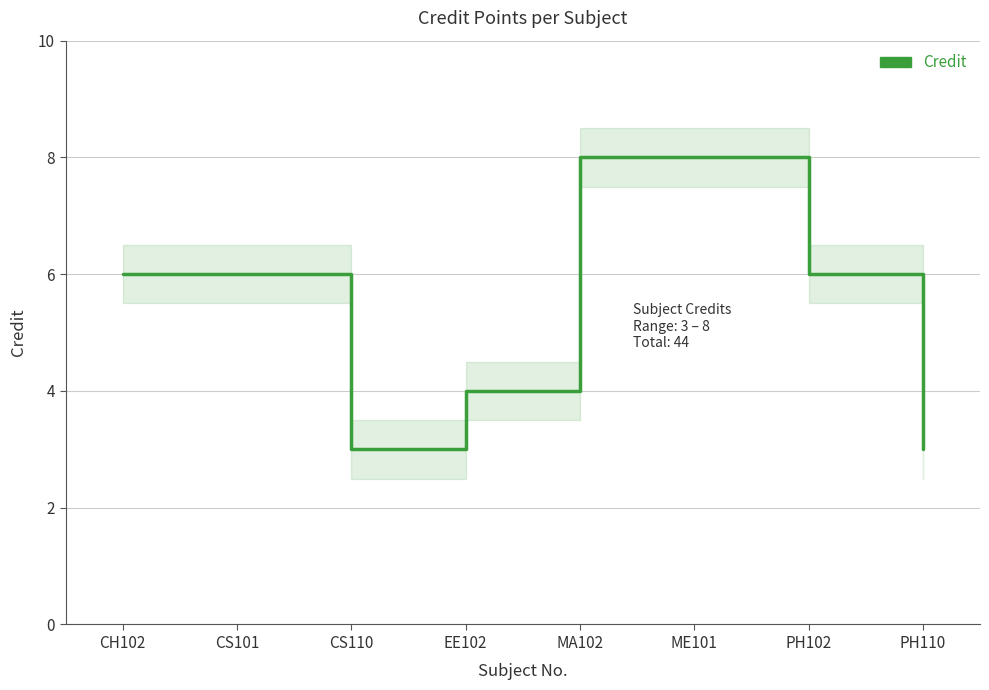

Between ME101 and PH110, which is larger?

ME101